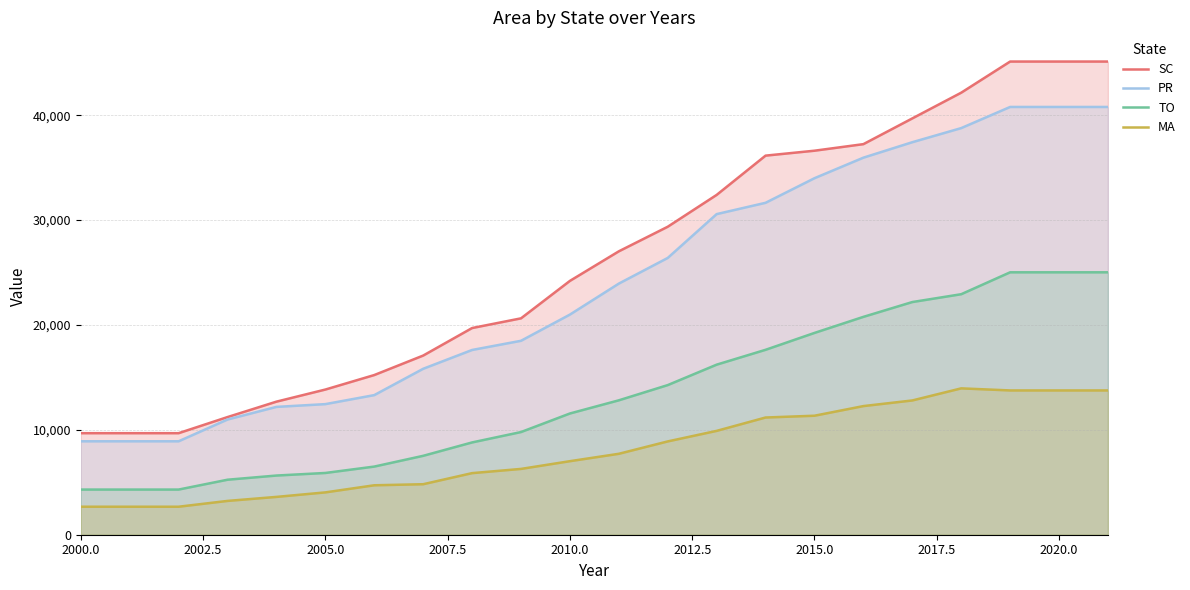

True or false: MA and SC cross at least once.

False